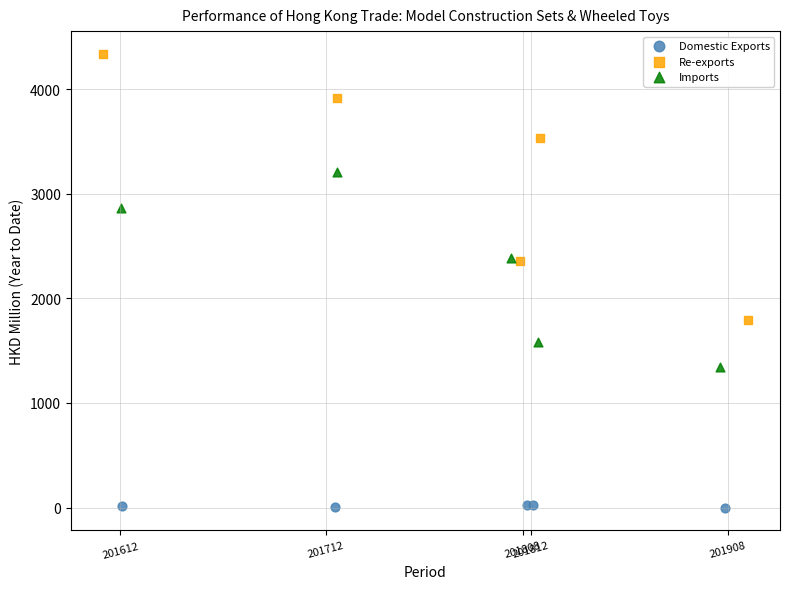

Which series has the largest Y range (max minus min)?

Re-exports